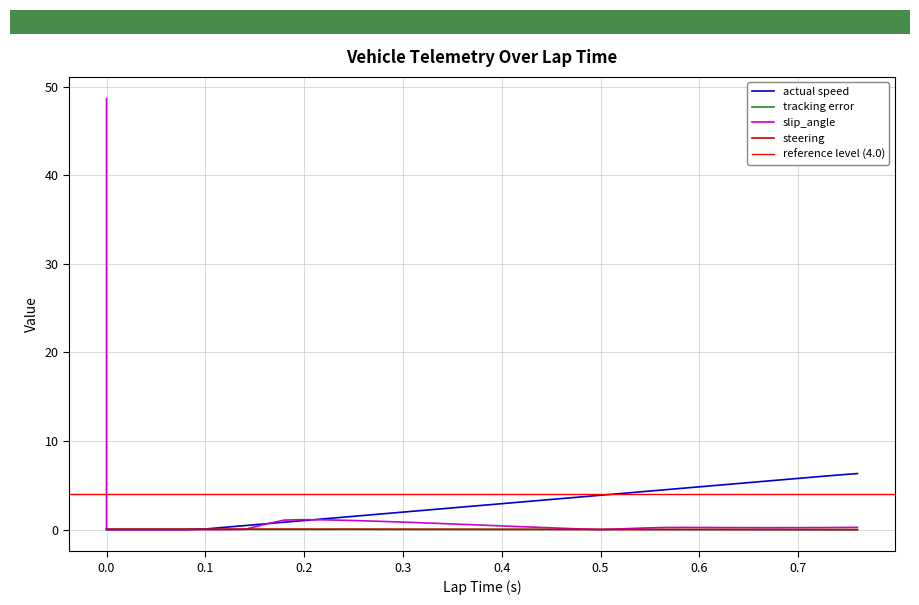

The steering series shows 0.0 at 0.68. True or false?

False